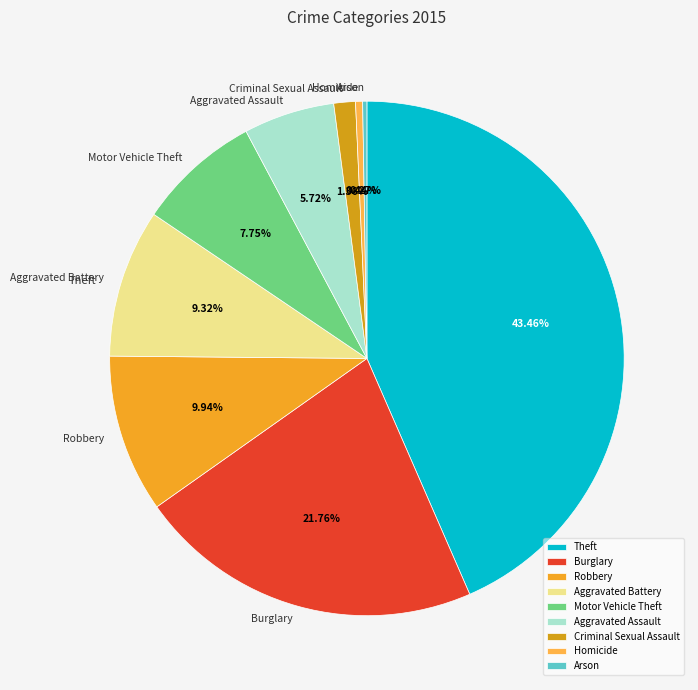

The Homicide slice represents 1% of the pie. True or false?

False